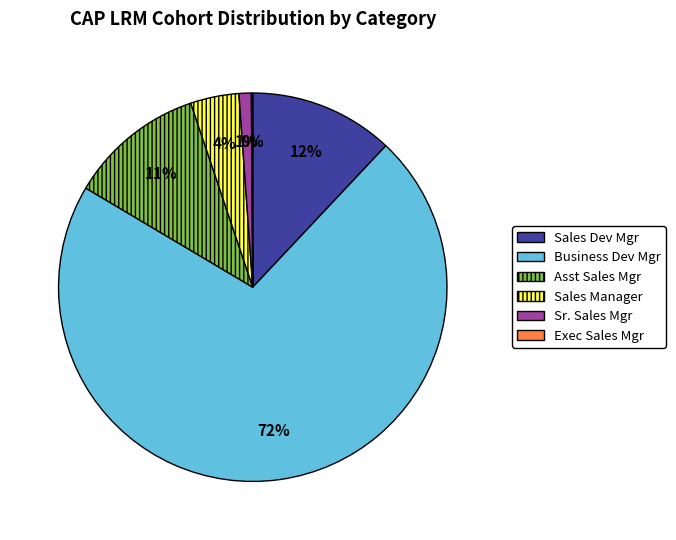

To the nearest percent, what percentage of the pie is Sales Dev Mgr?

12%